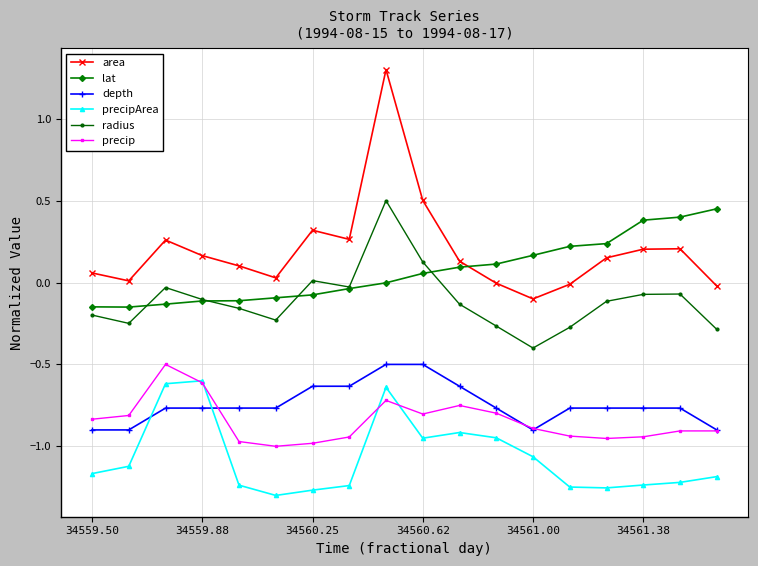

What are all the series names shown in the legend?

area, lat, depth, precipArea, radius, precip